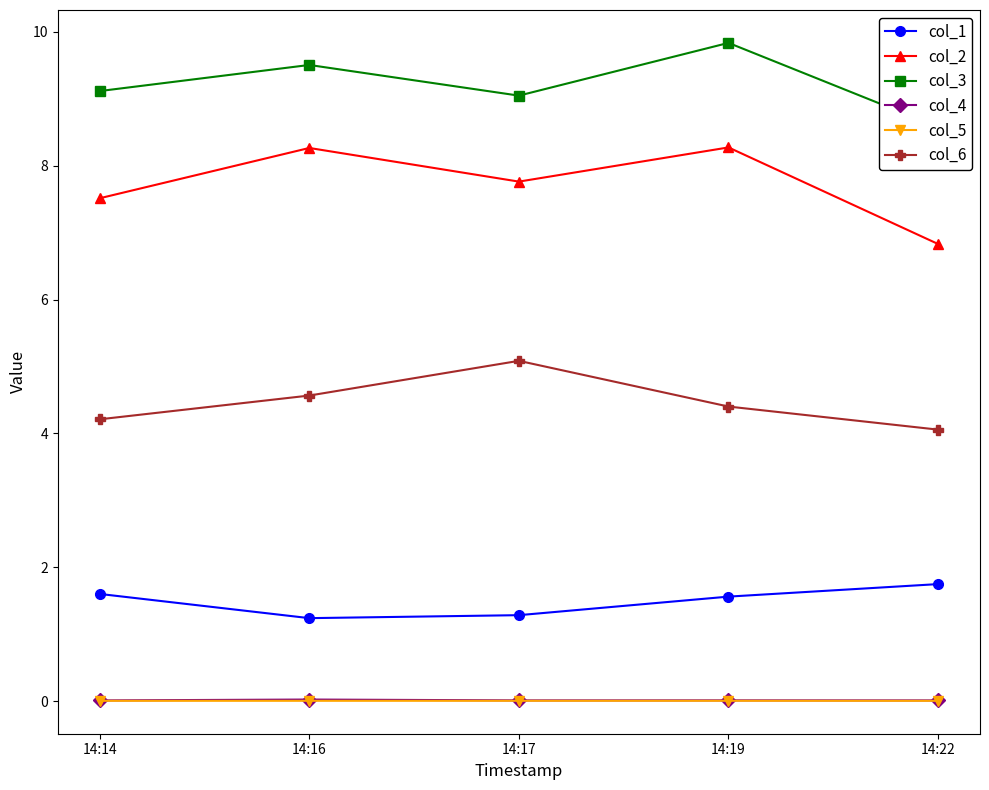

Which has a higher value, 14:17 or 14:16?

14:17